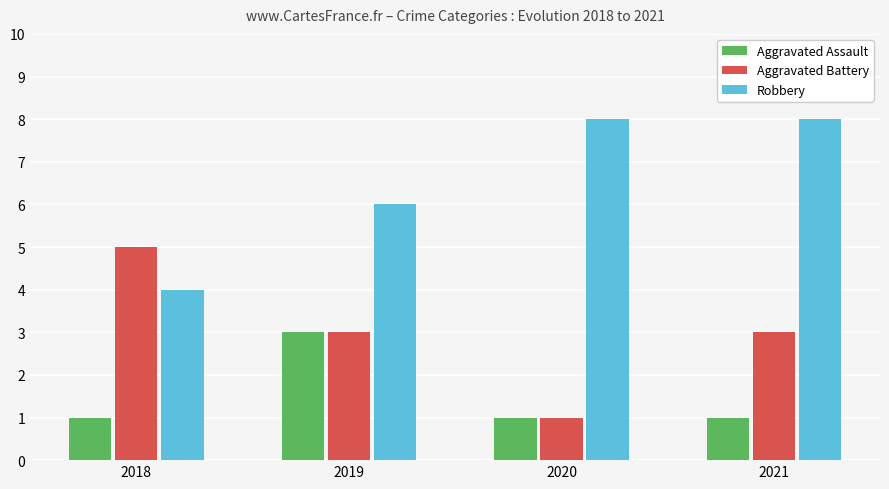

Reading right to left, what are all the values shown in this chart?

Aggravated Assault: 2021=1	2020=1	2019=3	2018=1
Aggravated Battery: 2021=3	2020=1	2019=3	2018=5
Robbery: 2021=8	2020=8	2019=6	2018=4